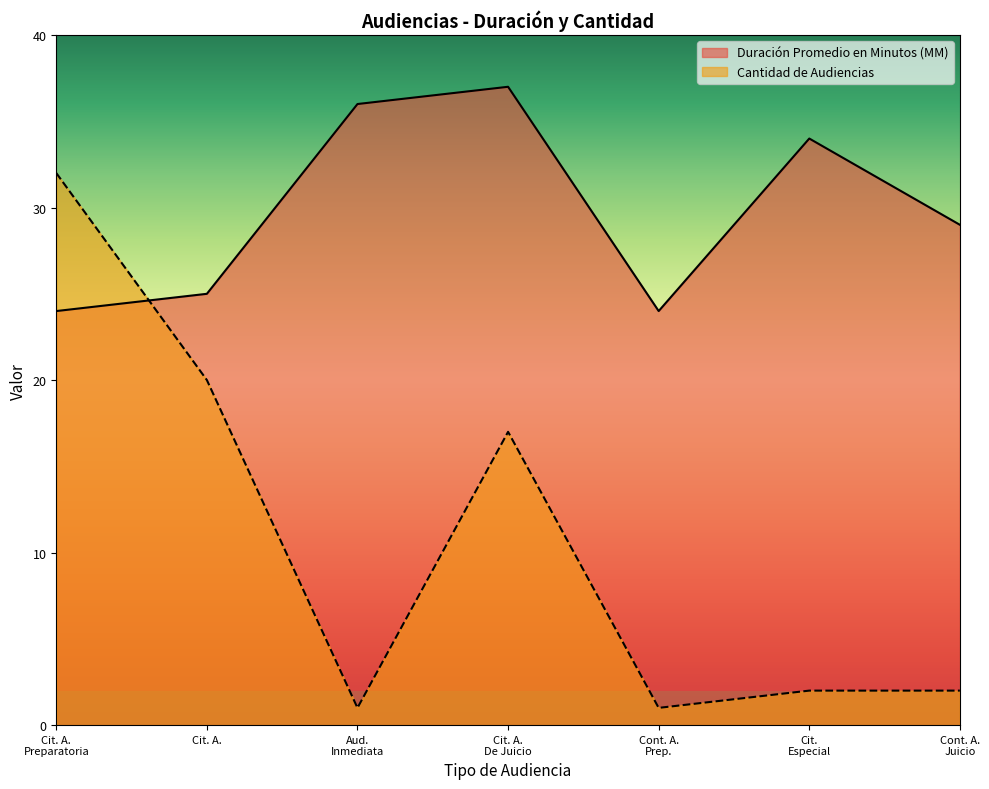

Is it true that Cantidad de Audiencias equals 20 at Cit. A.?

True